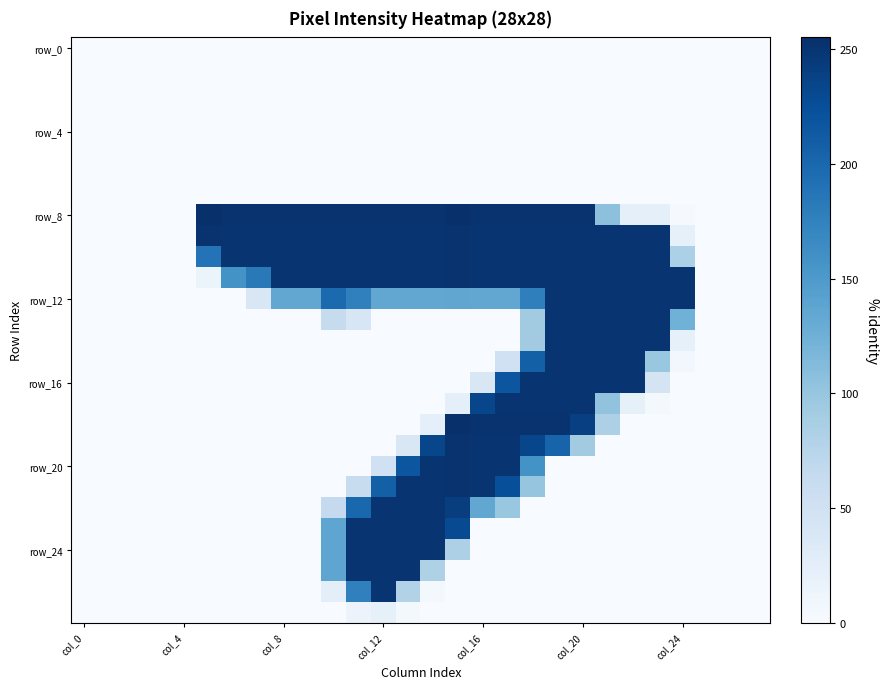

At how many categories does at least one series exceed 18?

20